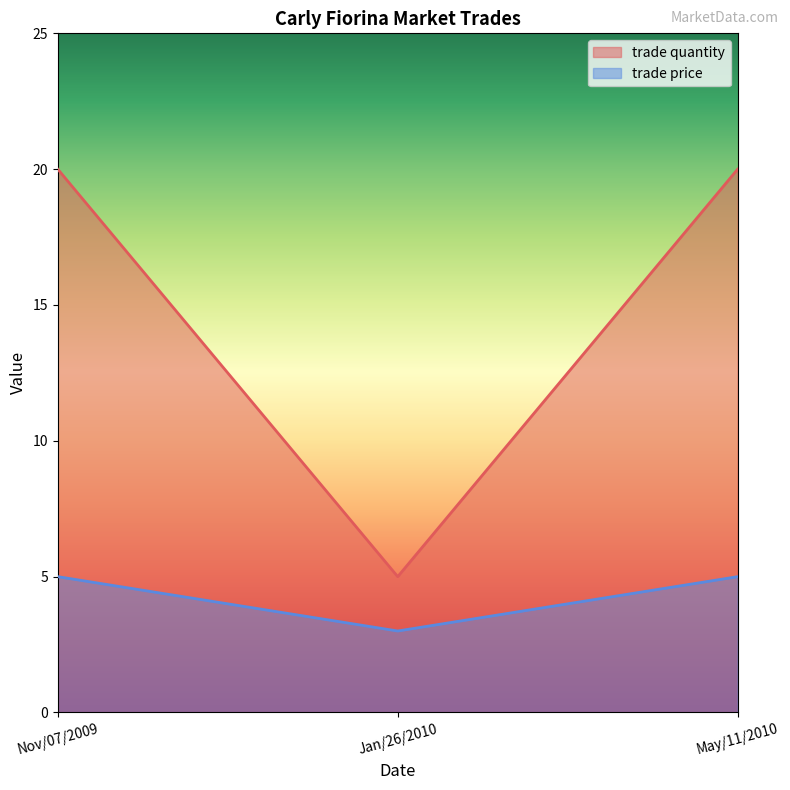

Is it true that trade price equals 5 at Nov/07/2009?

True